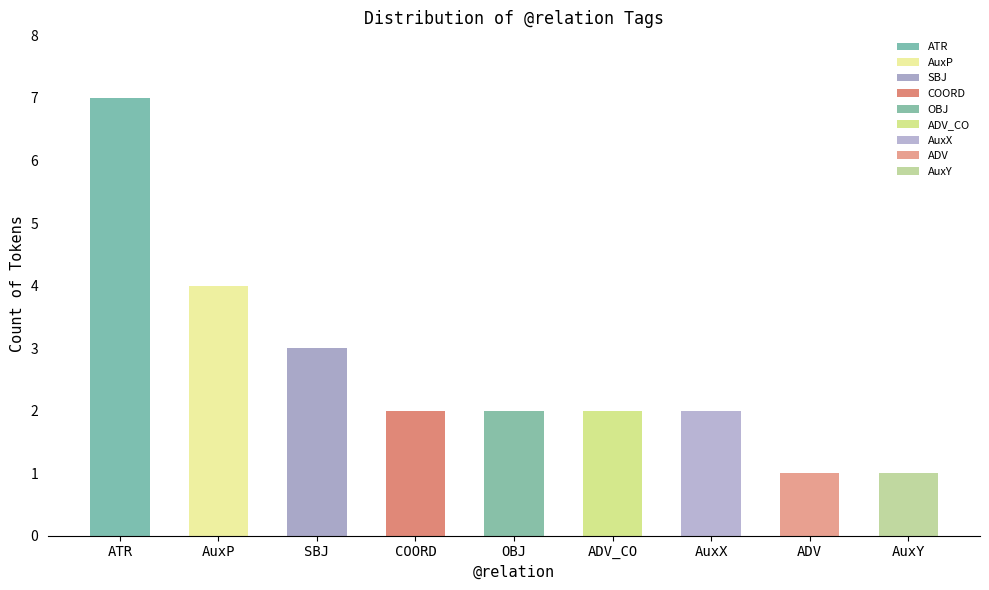

At which label is the value closest to 4?

AuxP